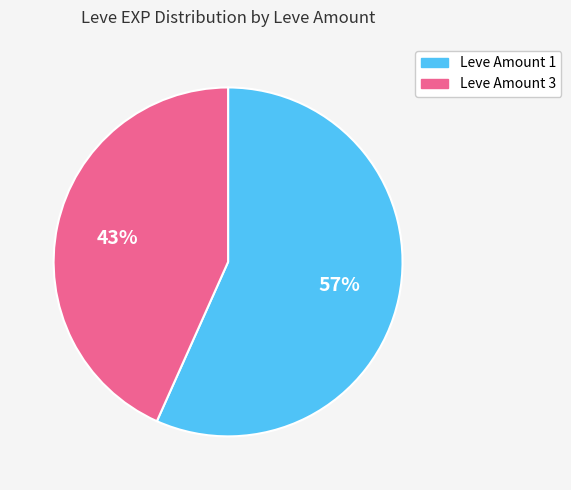

To the nearest percent, what is the average slice percentage?

50%